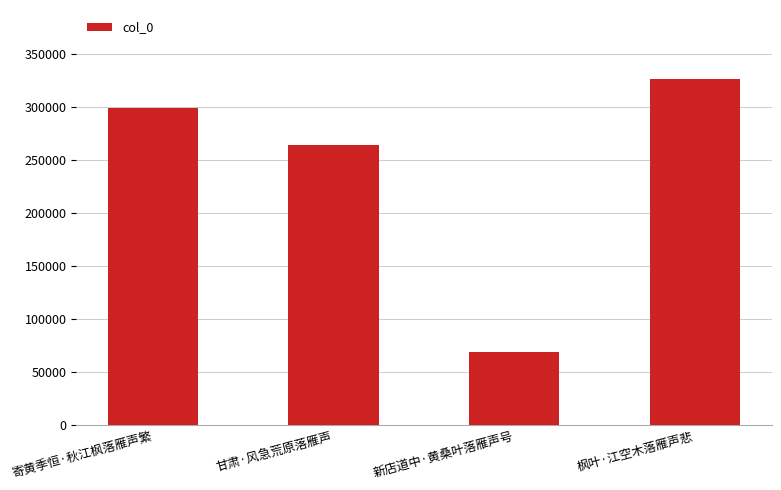

What value does the data have at 甘肃·风急荒原落雁声, to the nearest 10?

264420